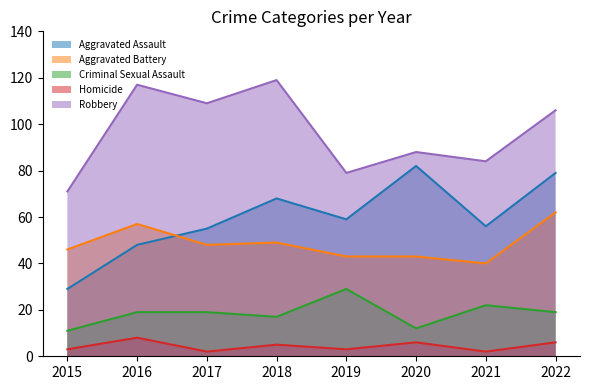

Which has a higher value, 2020 or 2016?

2020